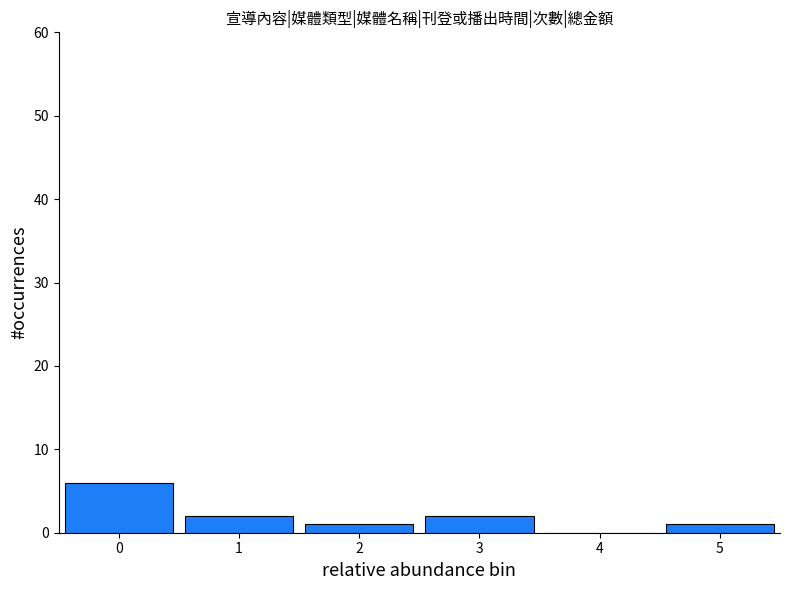

Reading right to left, list all the values displayed in this chart.

5=1	4=0	3=2	2=1	1=2	0=6